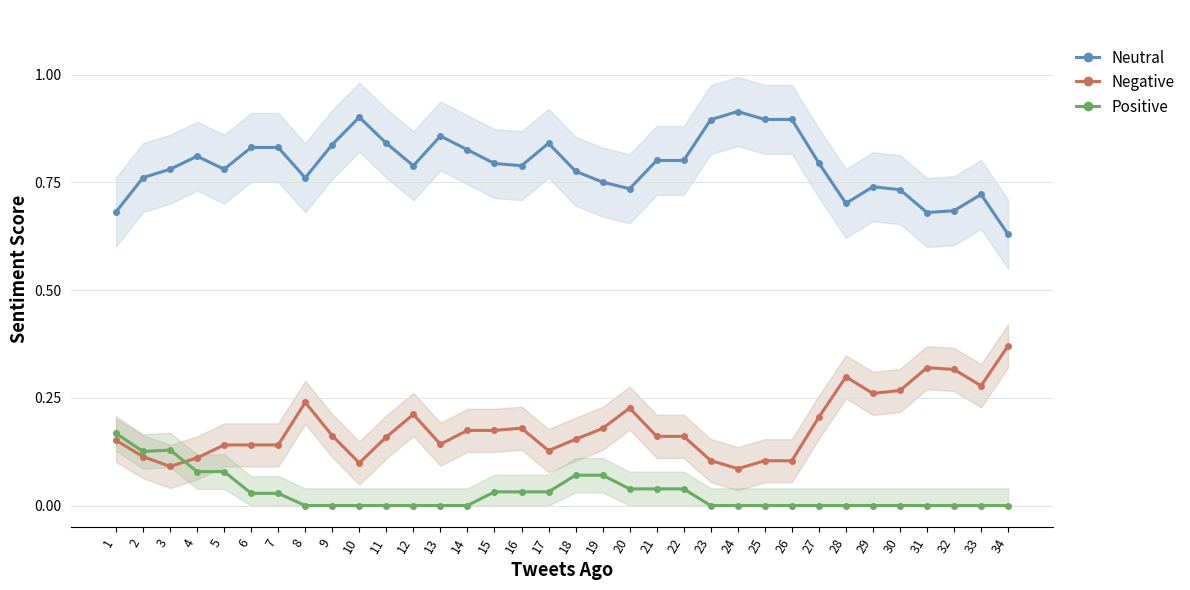

How many lines are shown in the chart?

3